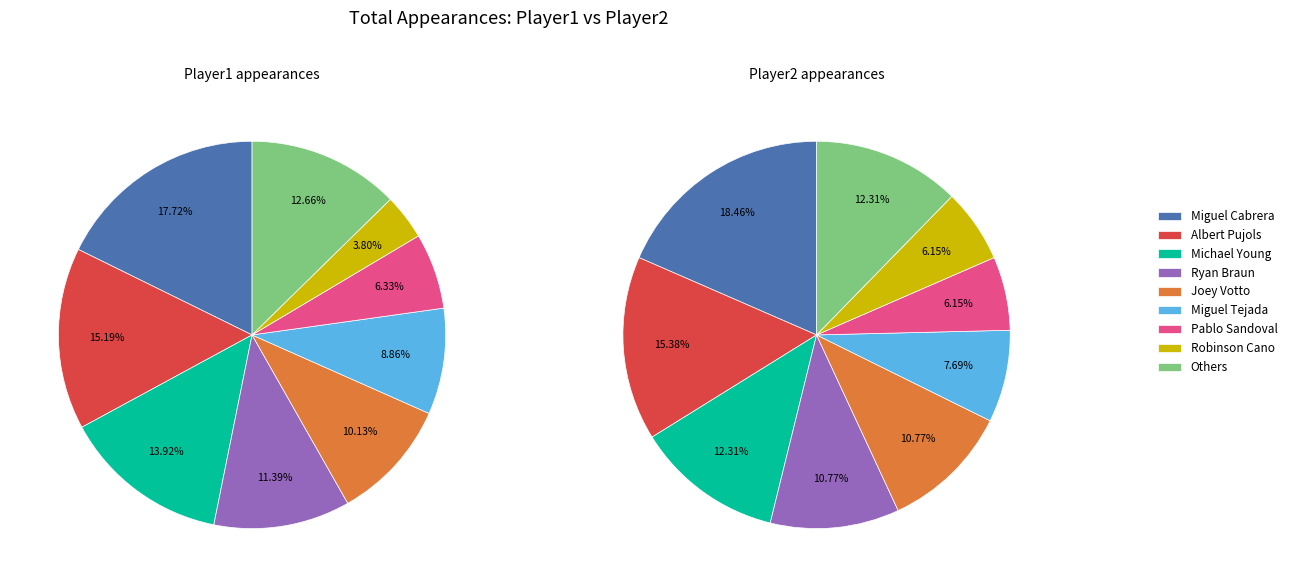

Is there a majority slice in this chart?

No